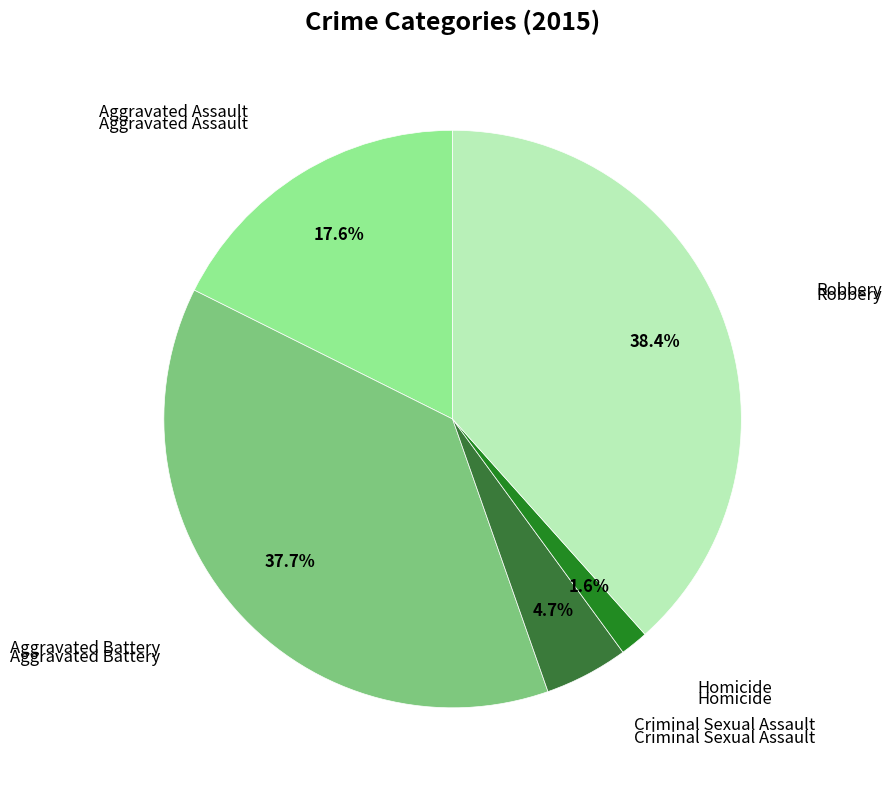

Count the number of slices in the pie.

5